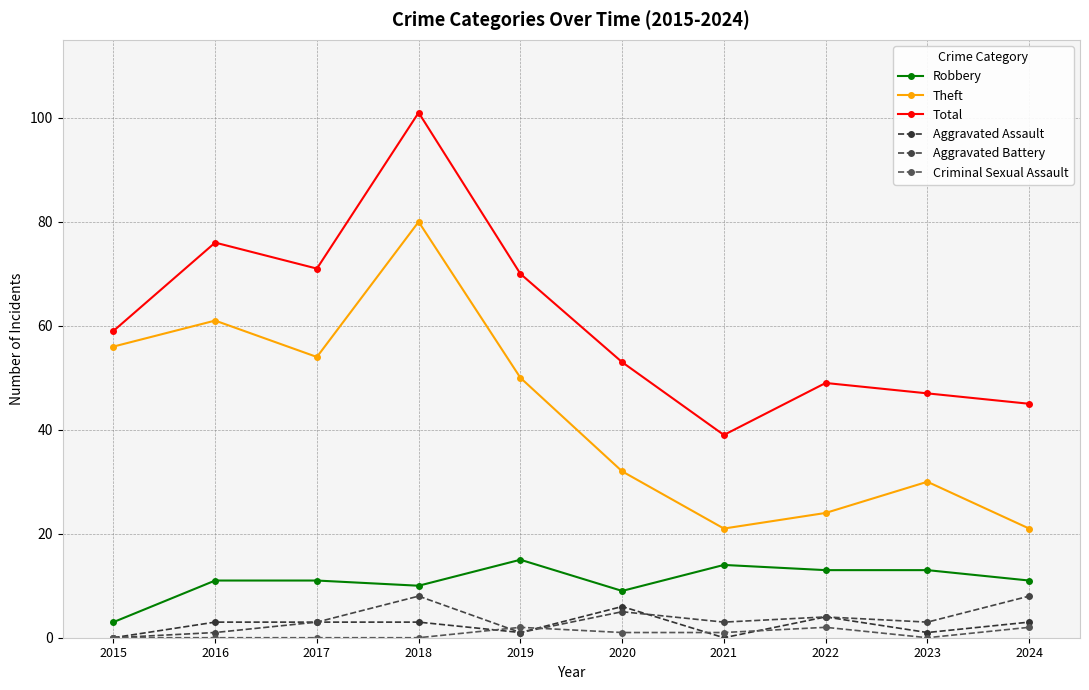

Where is Robbery nearest to the value 9?

2020